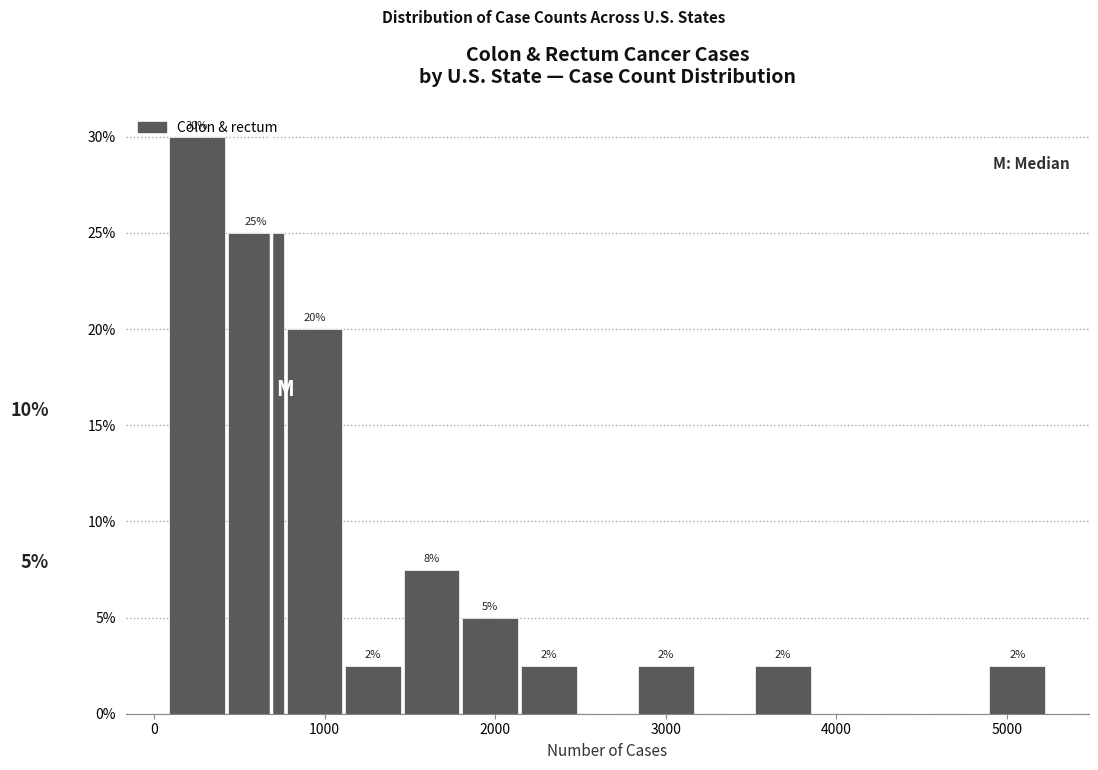

Read against the x-axis, roughly where is the centre of the tallest bar?

300